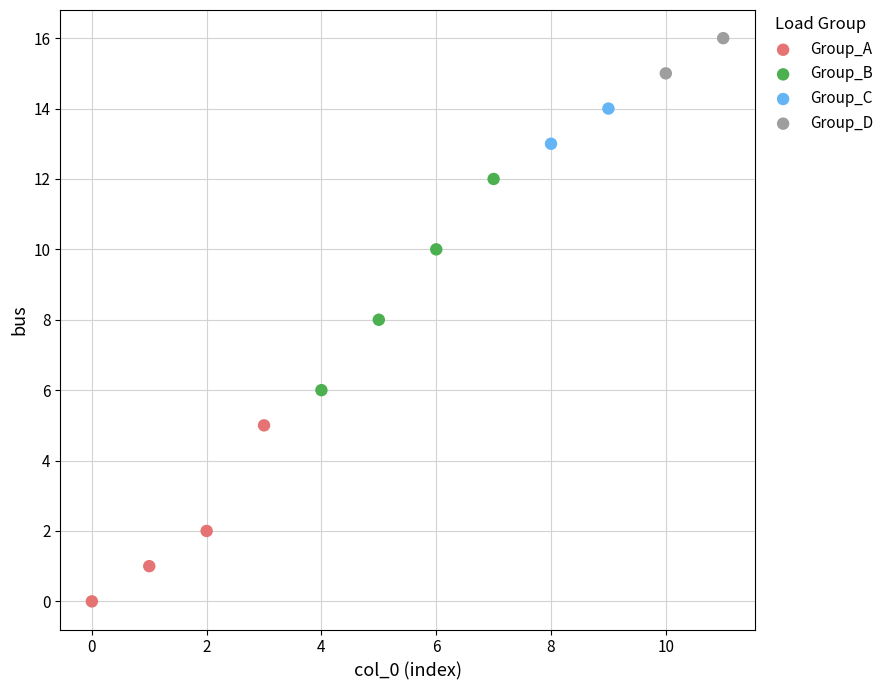

Which series contains the lowest Y value?

Group_A